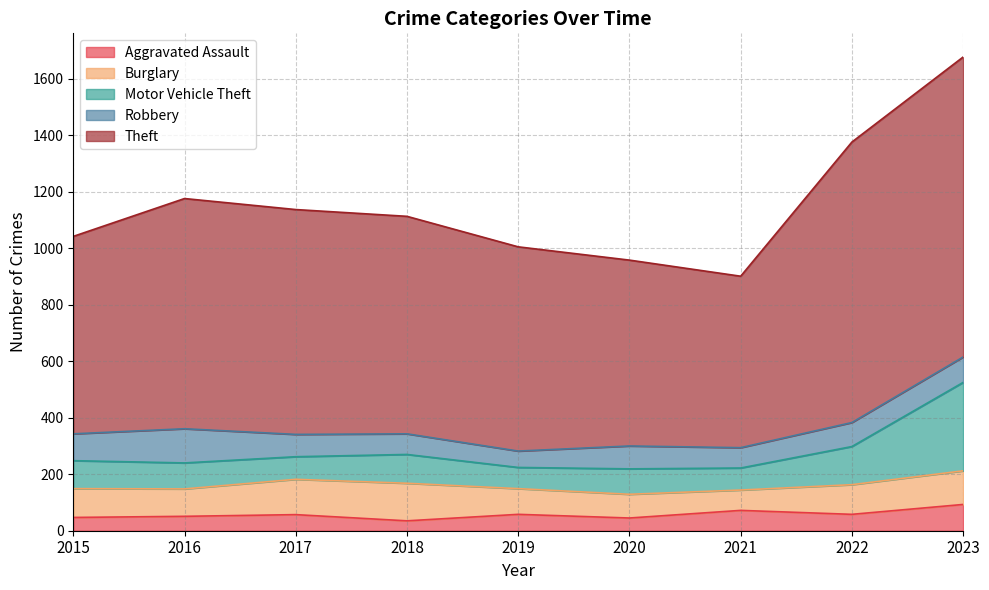

Rank the series at 2016 from highest to lowest value.

Theft, Robbery, Burglary, Motor Vehicle Theft, Aggravated Assault